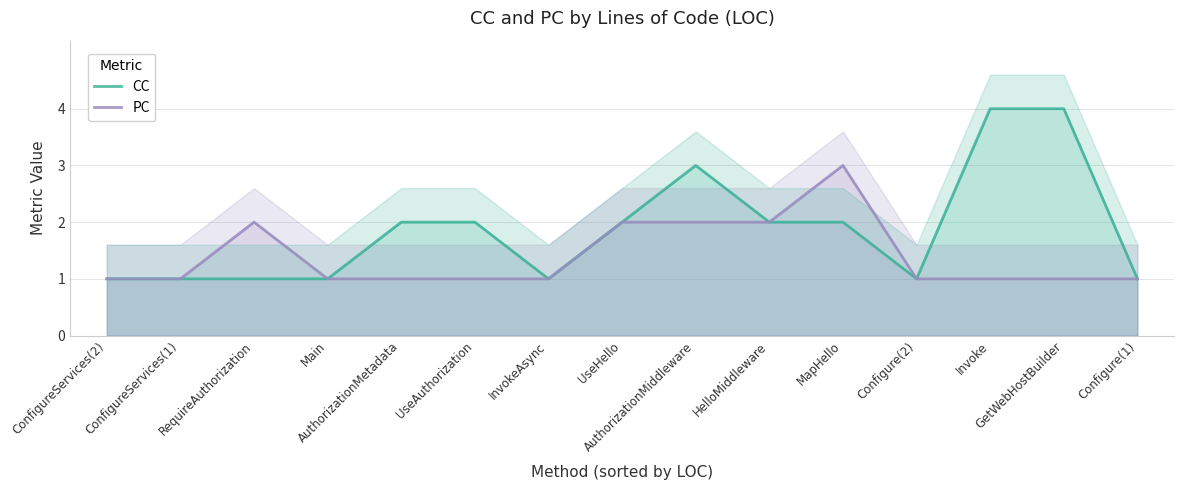

What is the smallest value displayed?

1